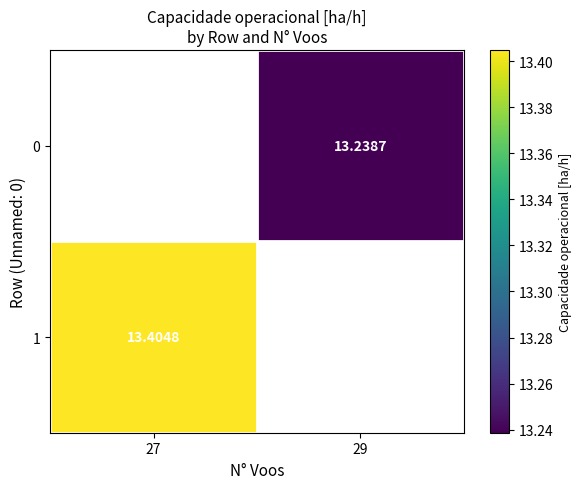

Is the value of 0 at 29 greater than the value of 1 at 27?

No